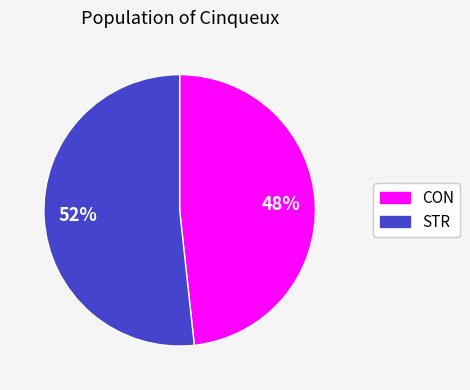

Does any single category account for the majority?

Yes